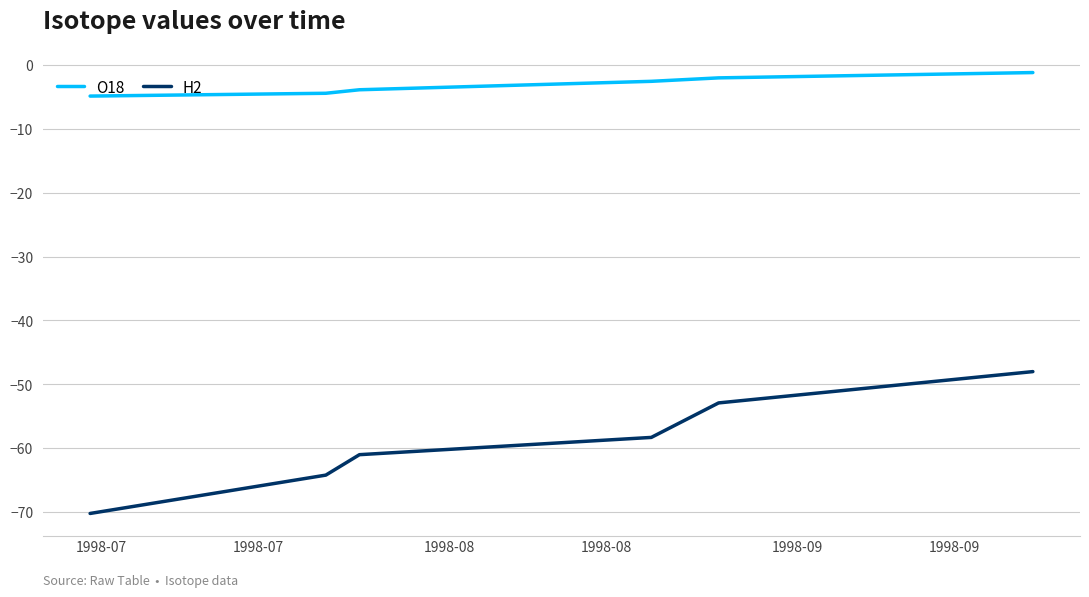

List the series in order of their overall mean, highest first.

O18, H2